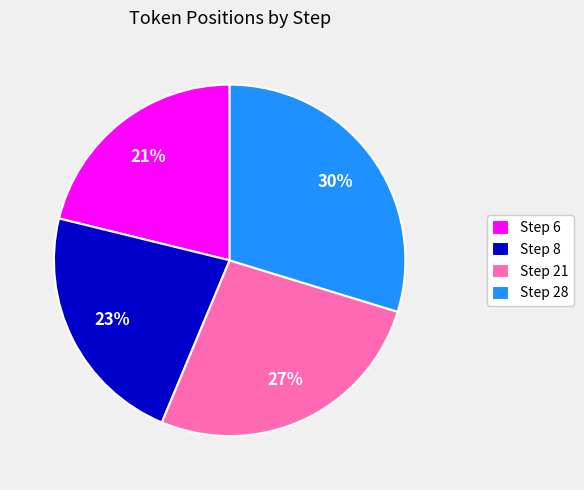

What is the ratio of the value at Step 28 to the value at Step 6?

1.4